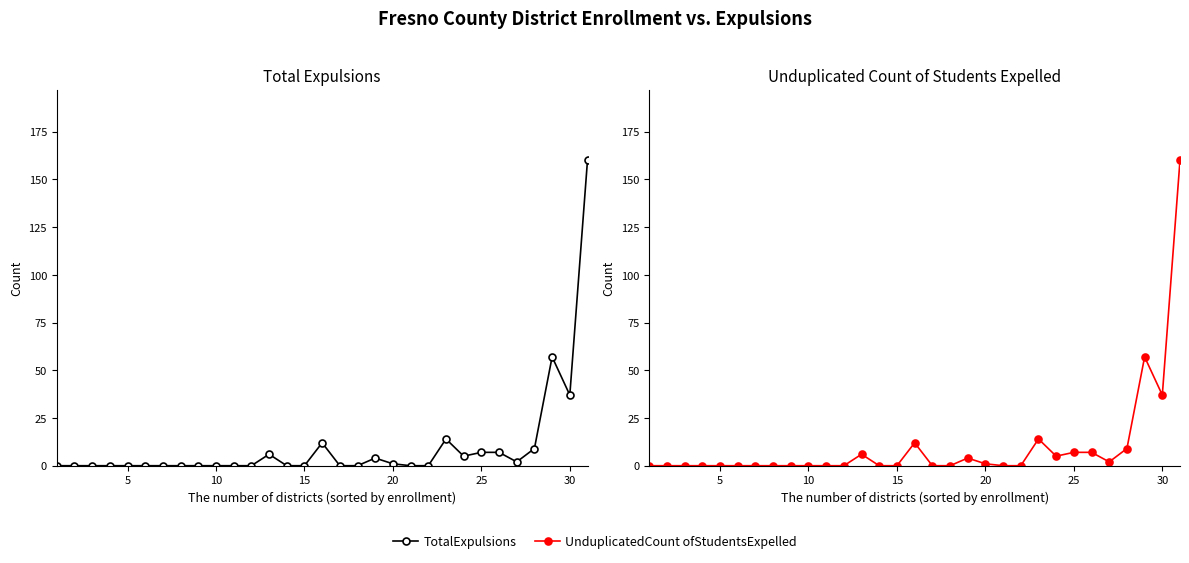

How many lines are shown in the chart?

2